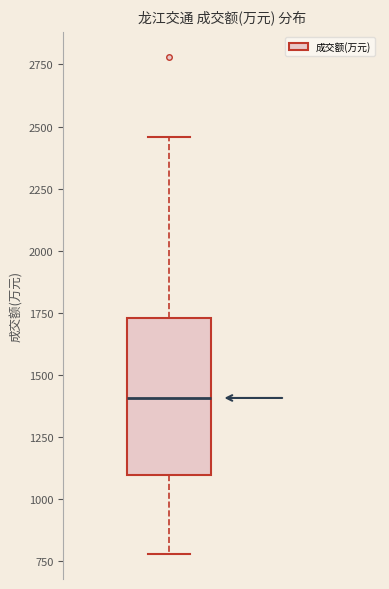

Where does the lower whisker of the box end on the y-axis? The values are not printed on the chart, so give them approximately, as read against the axis.

800